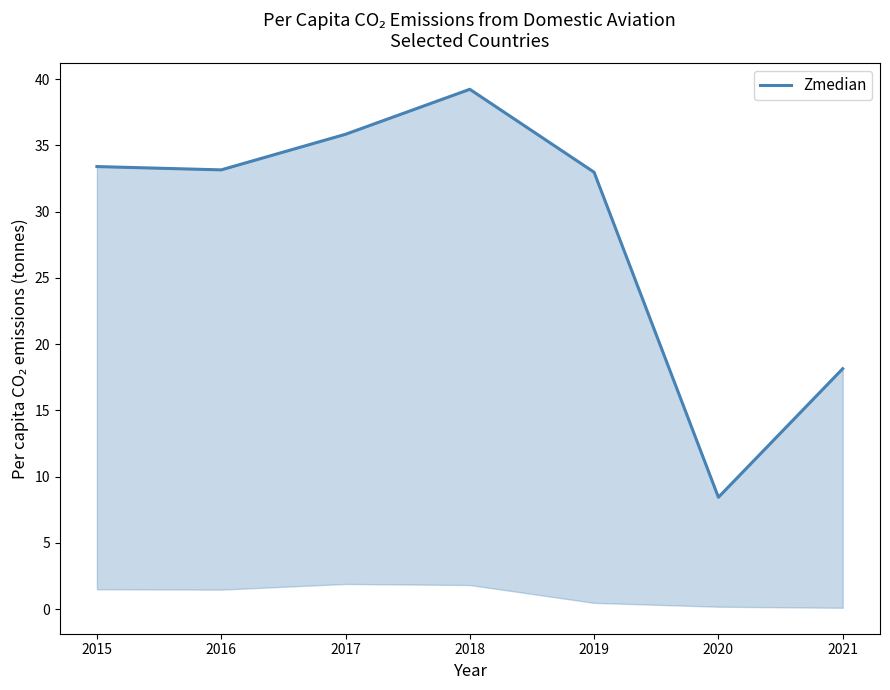

True or false: the data shows 4.8 at 2020.

False